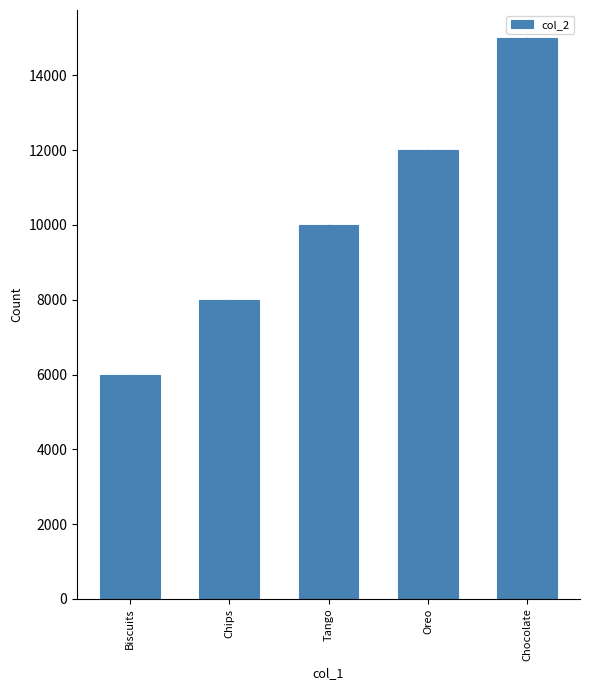

Reading left to right, what are all the values shown in this chart?

6000	8000	10000	12000	15000